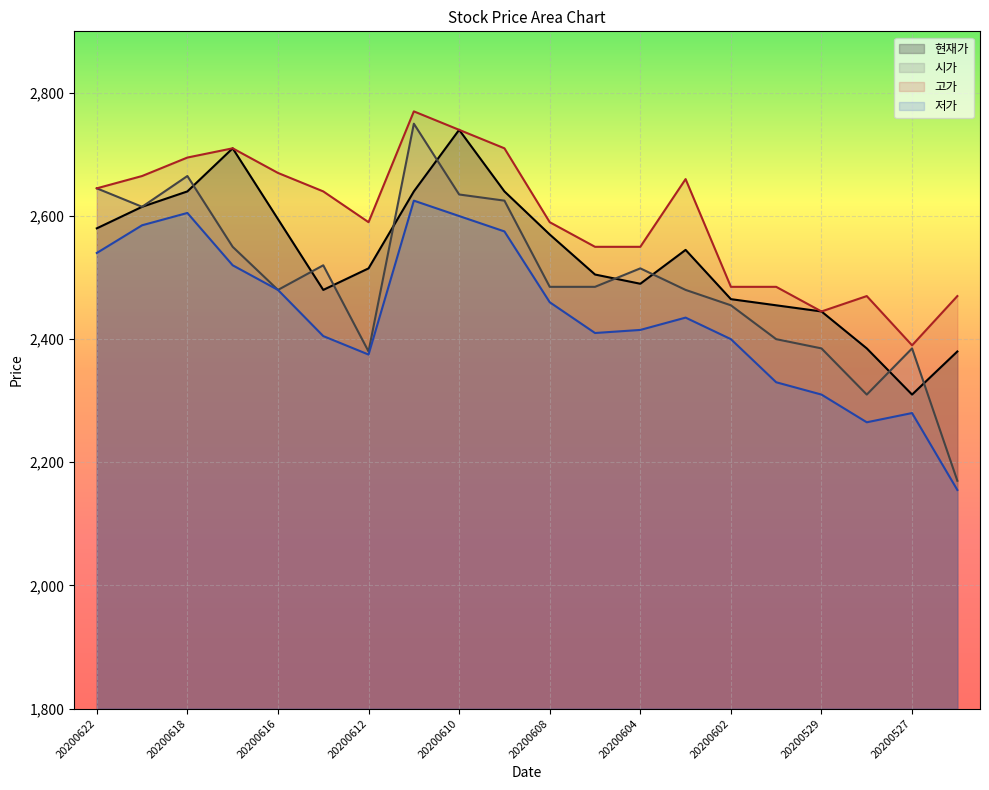

What is the average value of the 시가 series?

2497